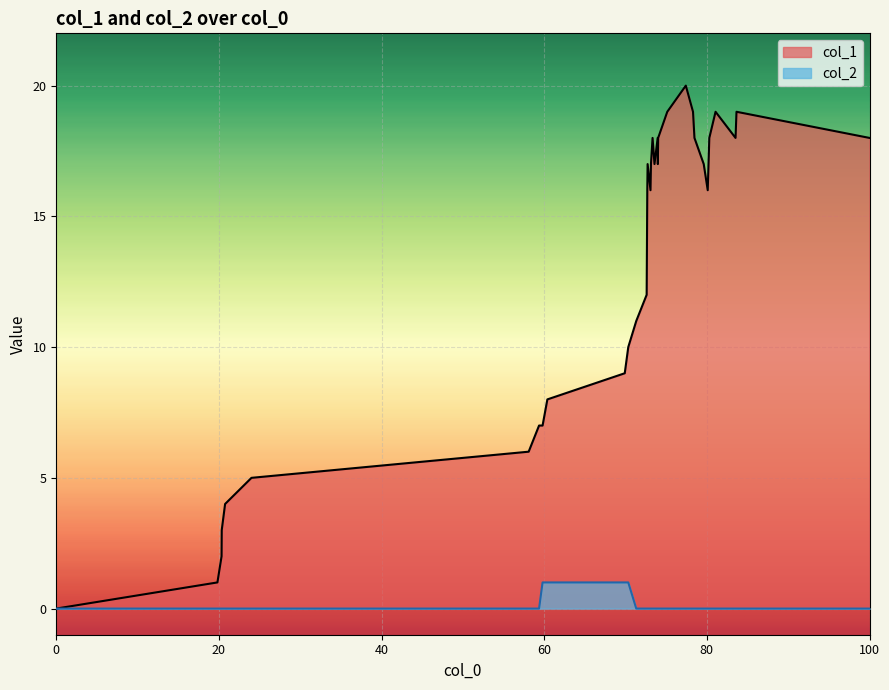

Which series has the largest total across all categories?

col_1